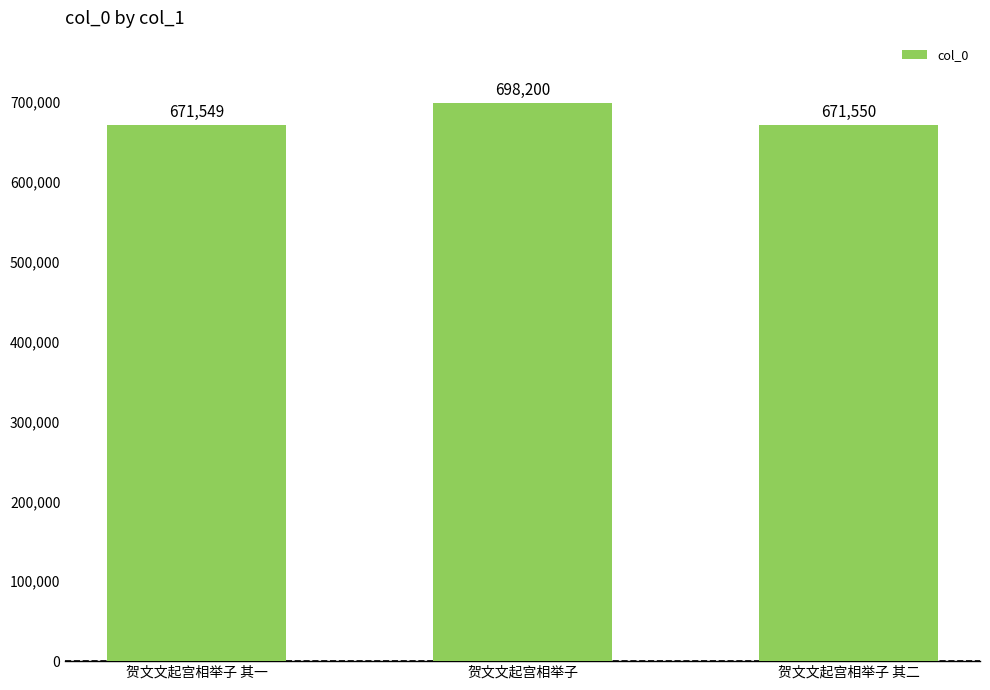

List the labels in order of value, smallest first.

贺文文起宫相举子 其一, 贺文文起宫相举子 其二, 贺文文起宫相举子